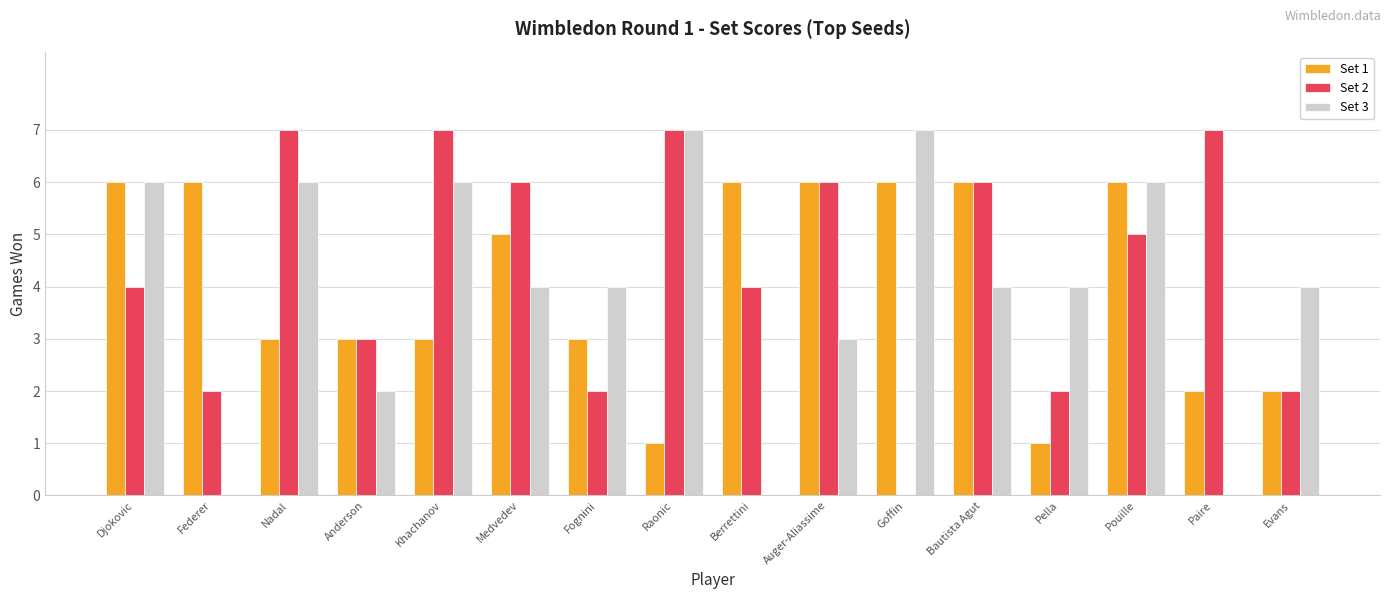

Between Berrettini and Pella, which series saw the biggest shift?

Set 1